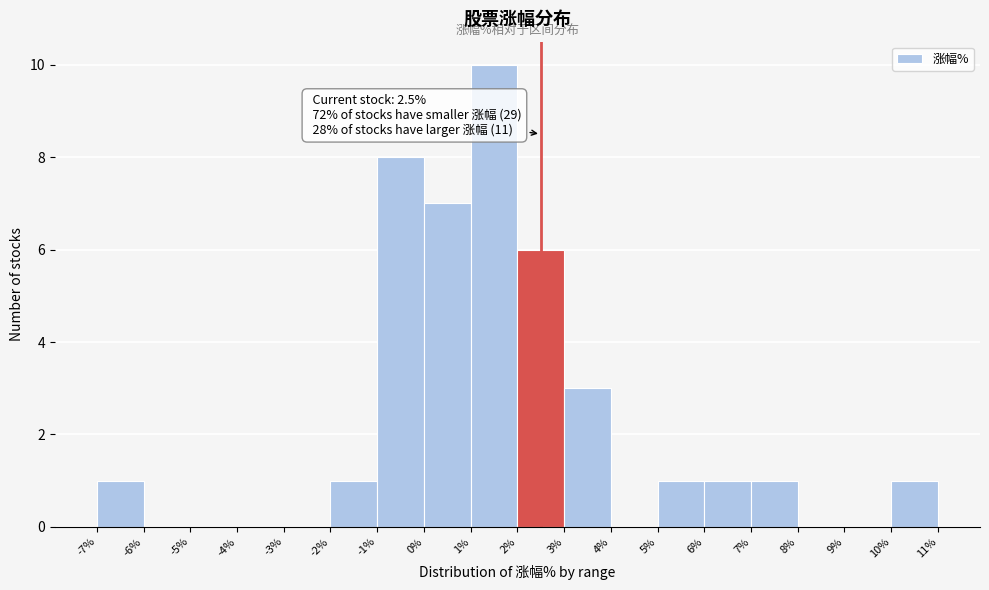

Which range on the x-axis has the tallest bar?

1% to 2%